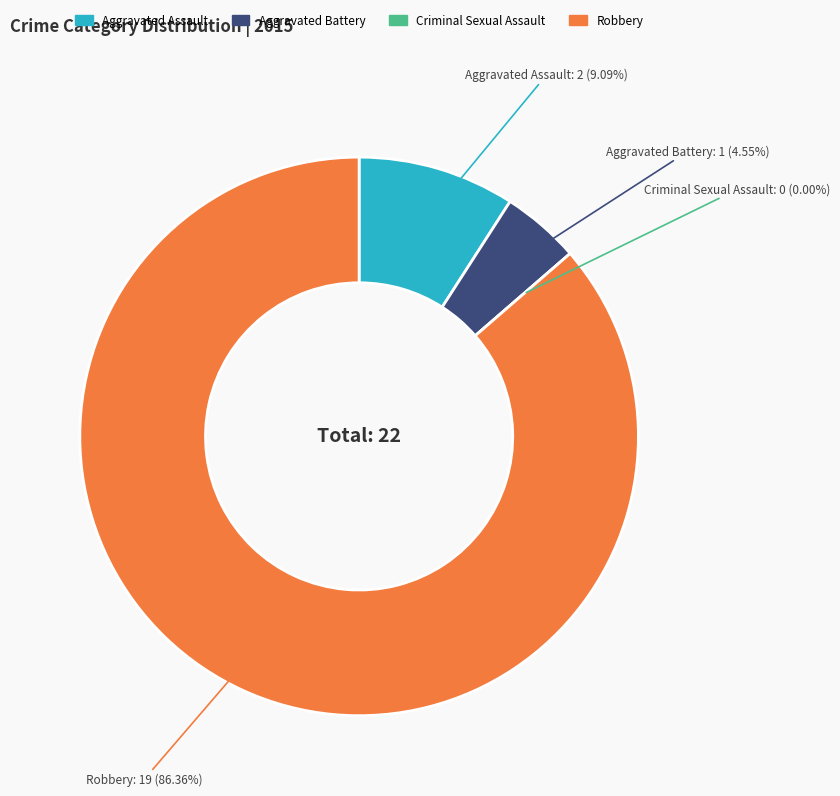

The Aggravated Assault slice represents 23% of the pie. True or false?

False